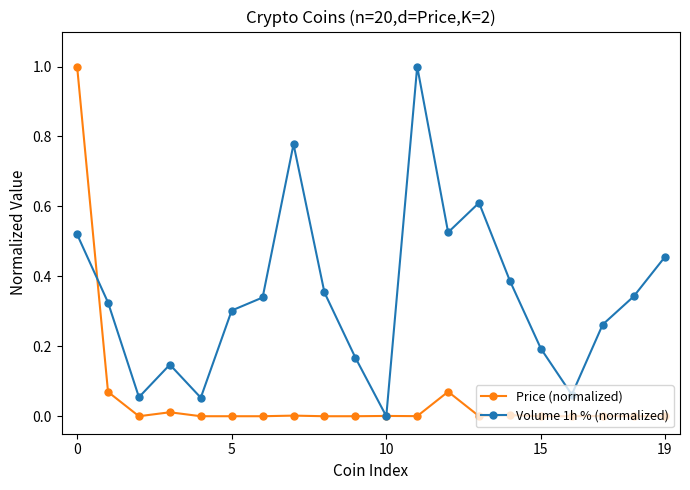

True or false: Volume 1h % (normalized) has more than 2 interior local peaks.

True